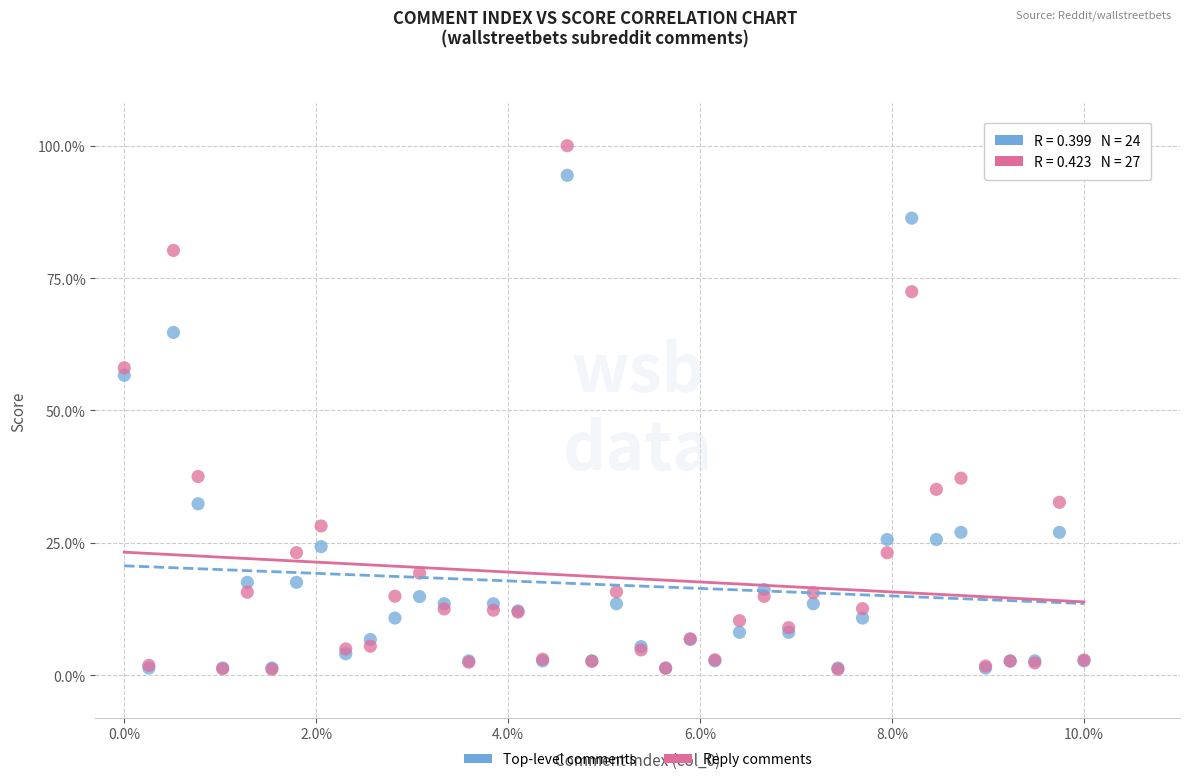

In the Reply comments series, what Y value is closest to 50?

58.0